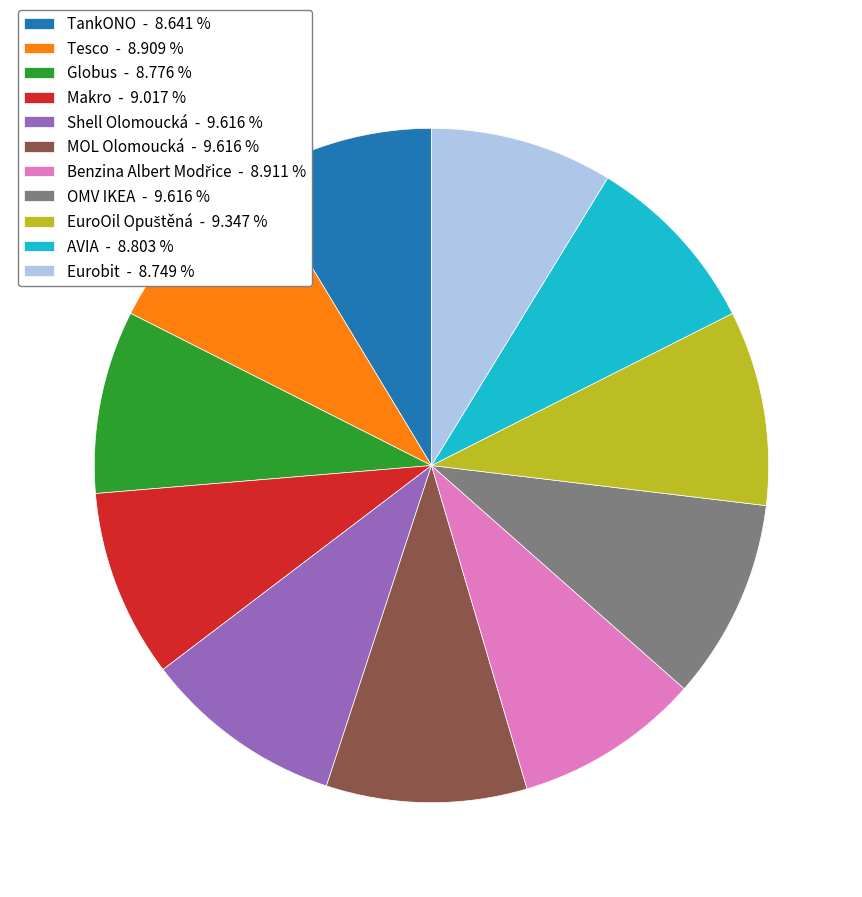

Is there a majority slice in this chart?

No